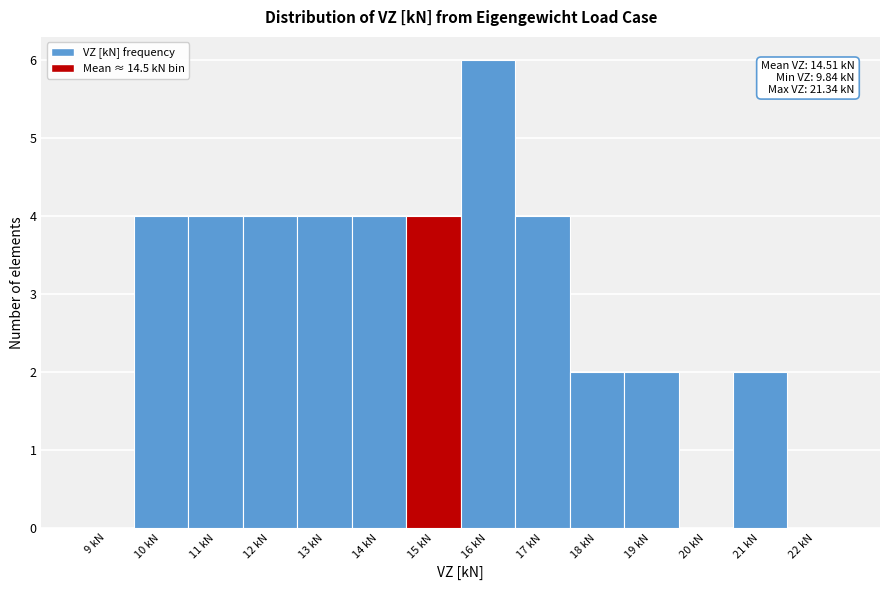

Which range on the x-axis has the tallest bar?

15.5 to 16.5